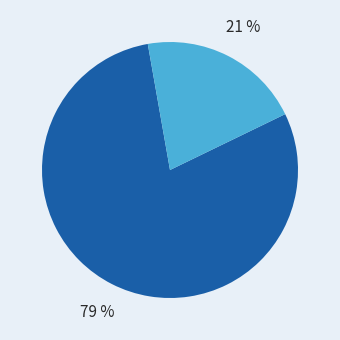

Is there a majority slice in this chart?

Yes